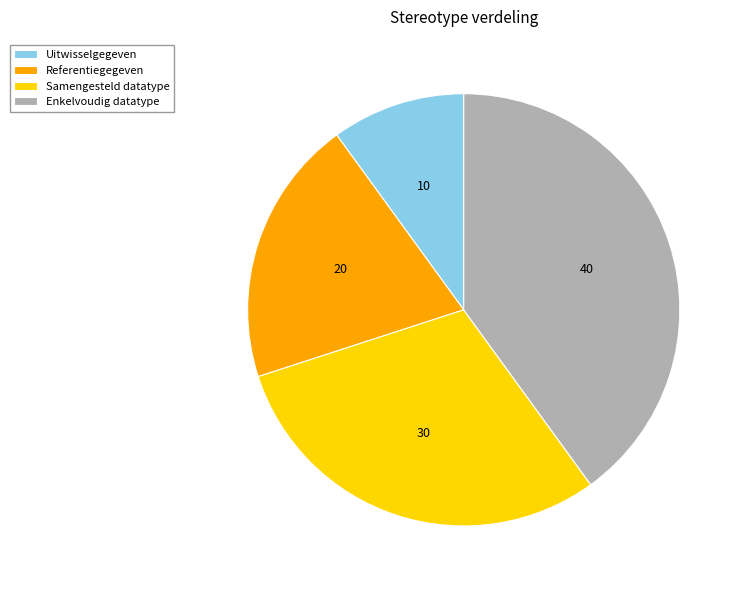

The Samengesteld datatype slice represents 37% of the pie. True or false?

False